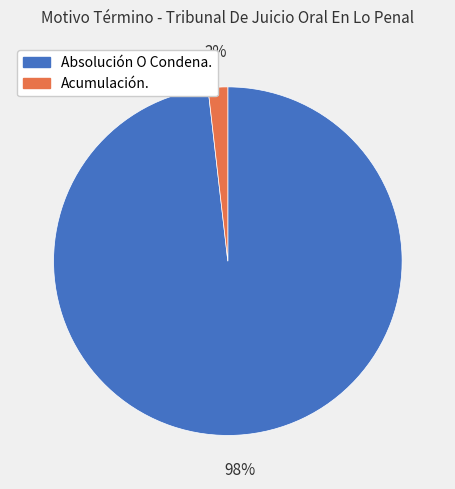

Is there a majority slice in this chart?

Yes